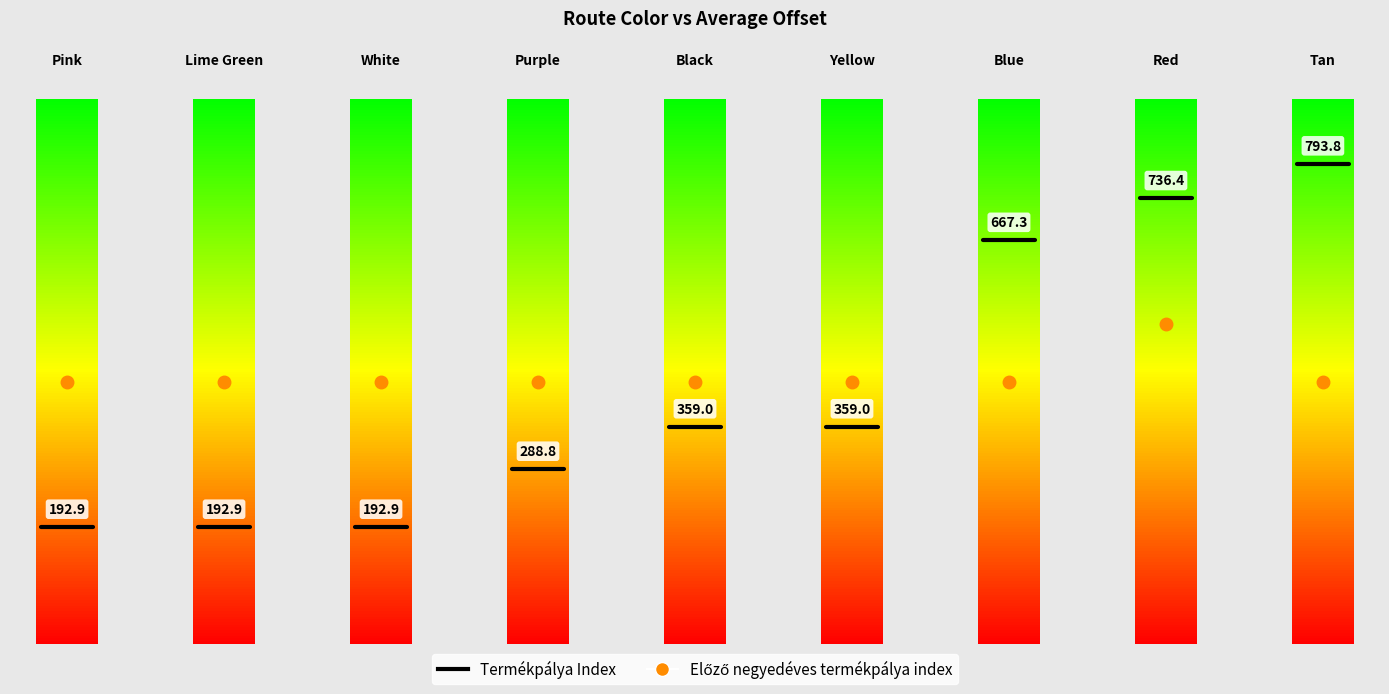

What is the label of the 5th bar from the right?

Black